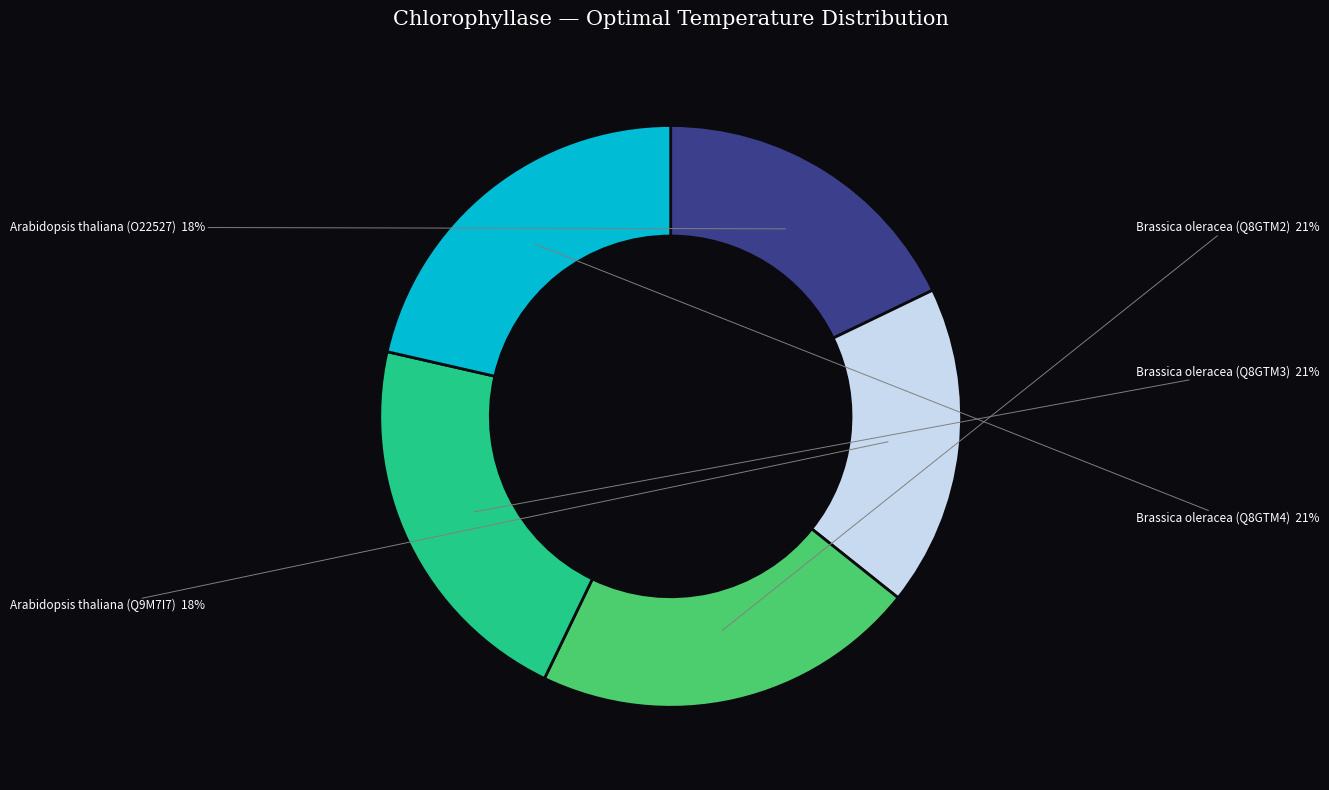

Is there a majority slice in this chart?

No